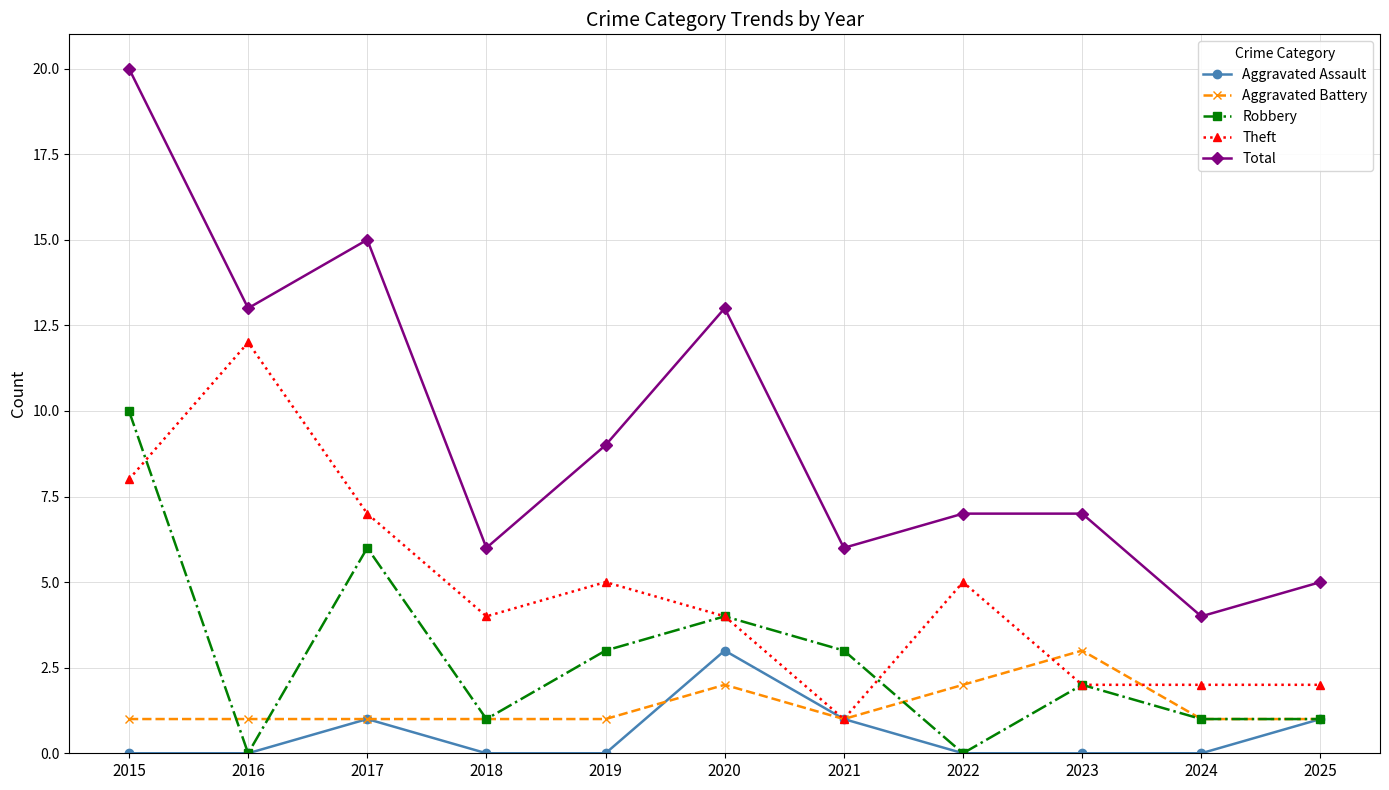

True or false: Total and Robbery cross at least once.

False